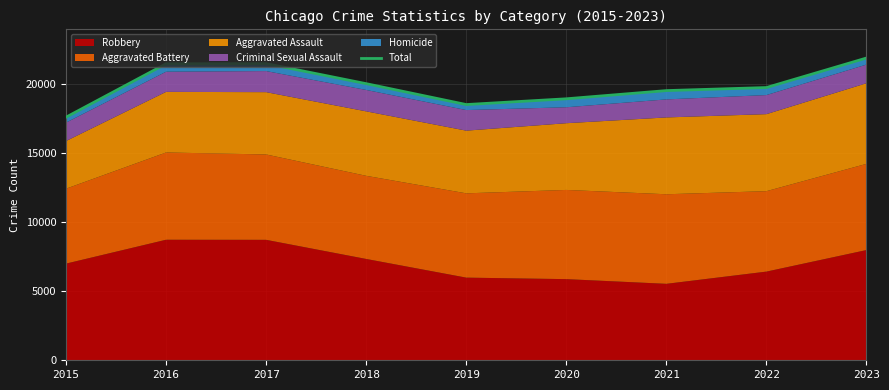

At which category does the data reach its first local valley?

2019